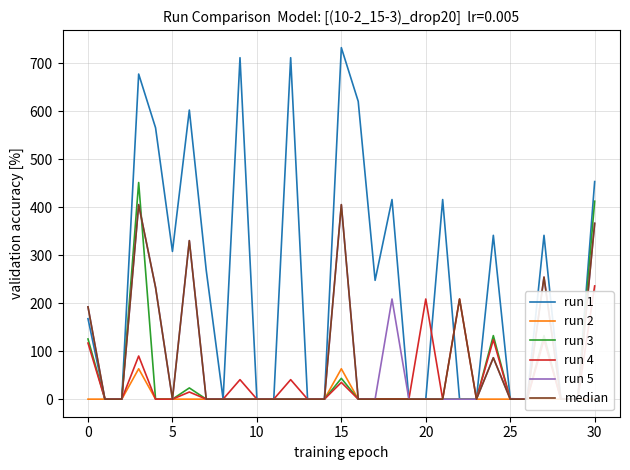

Does the chart display data point markers on the line(s)?

No